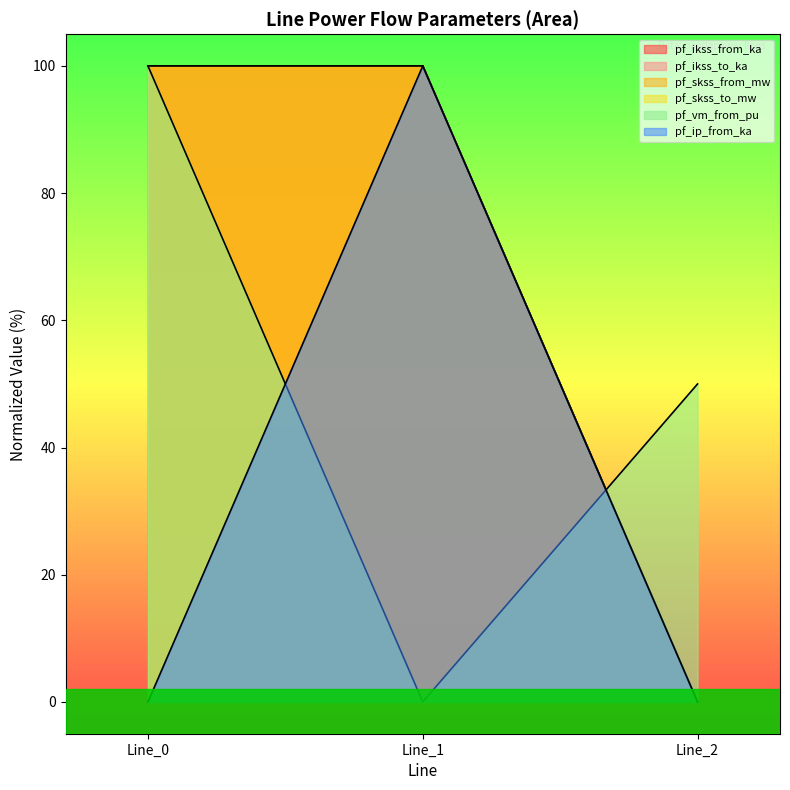

Does the chart display data point markers on the line(s)?

No